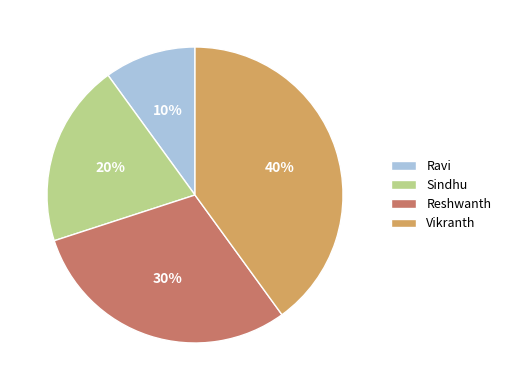

How many segments does this pie chart have?

4